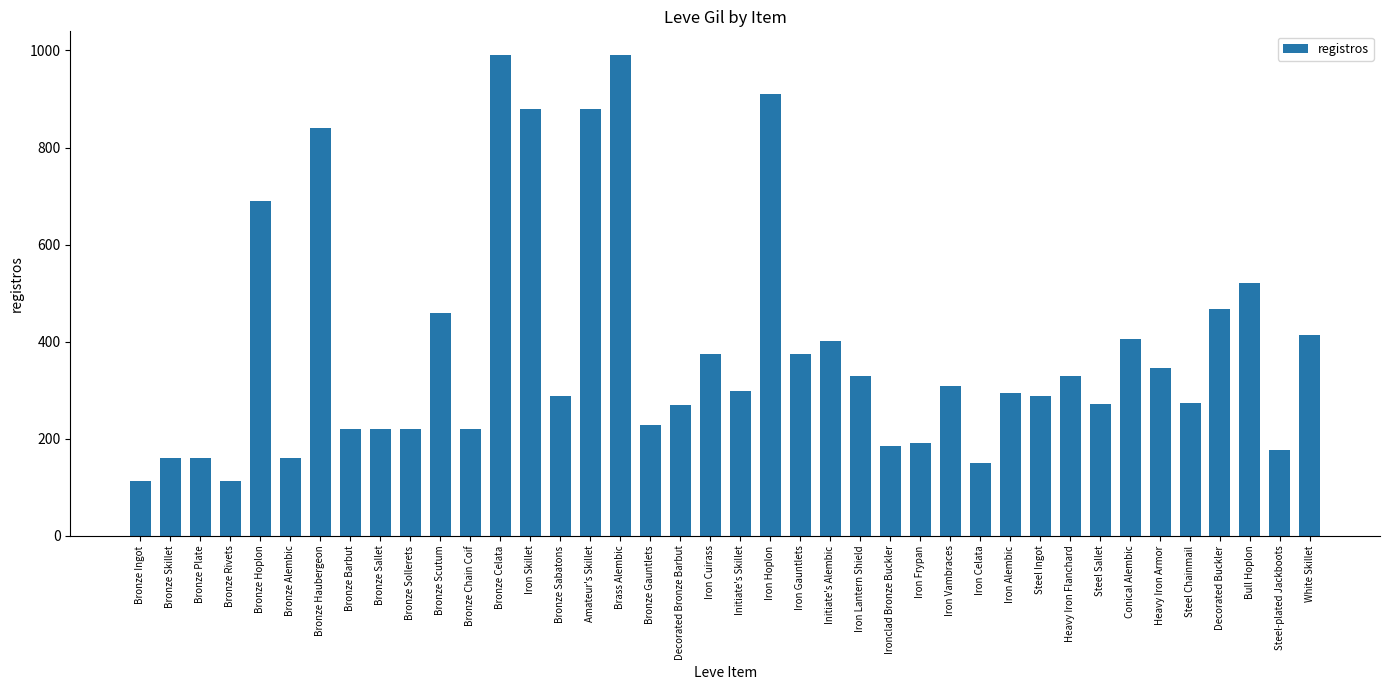

Between Steel Sallet and Iron Cuirass, which is larger?

Iron Cuirass